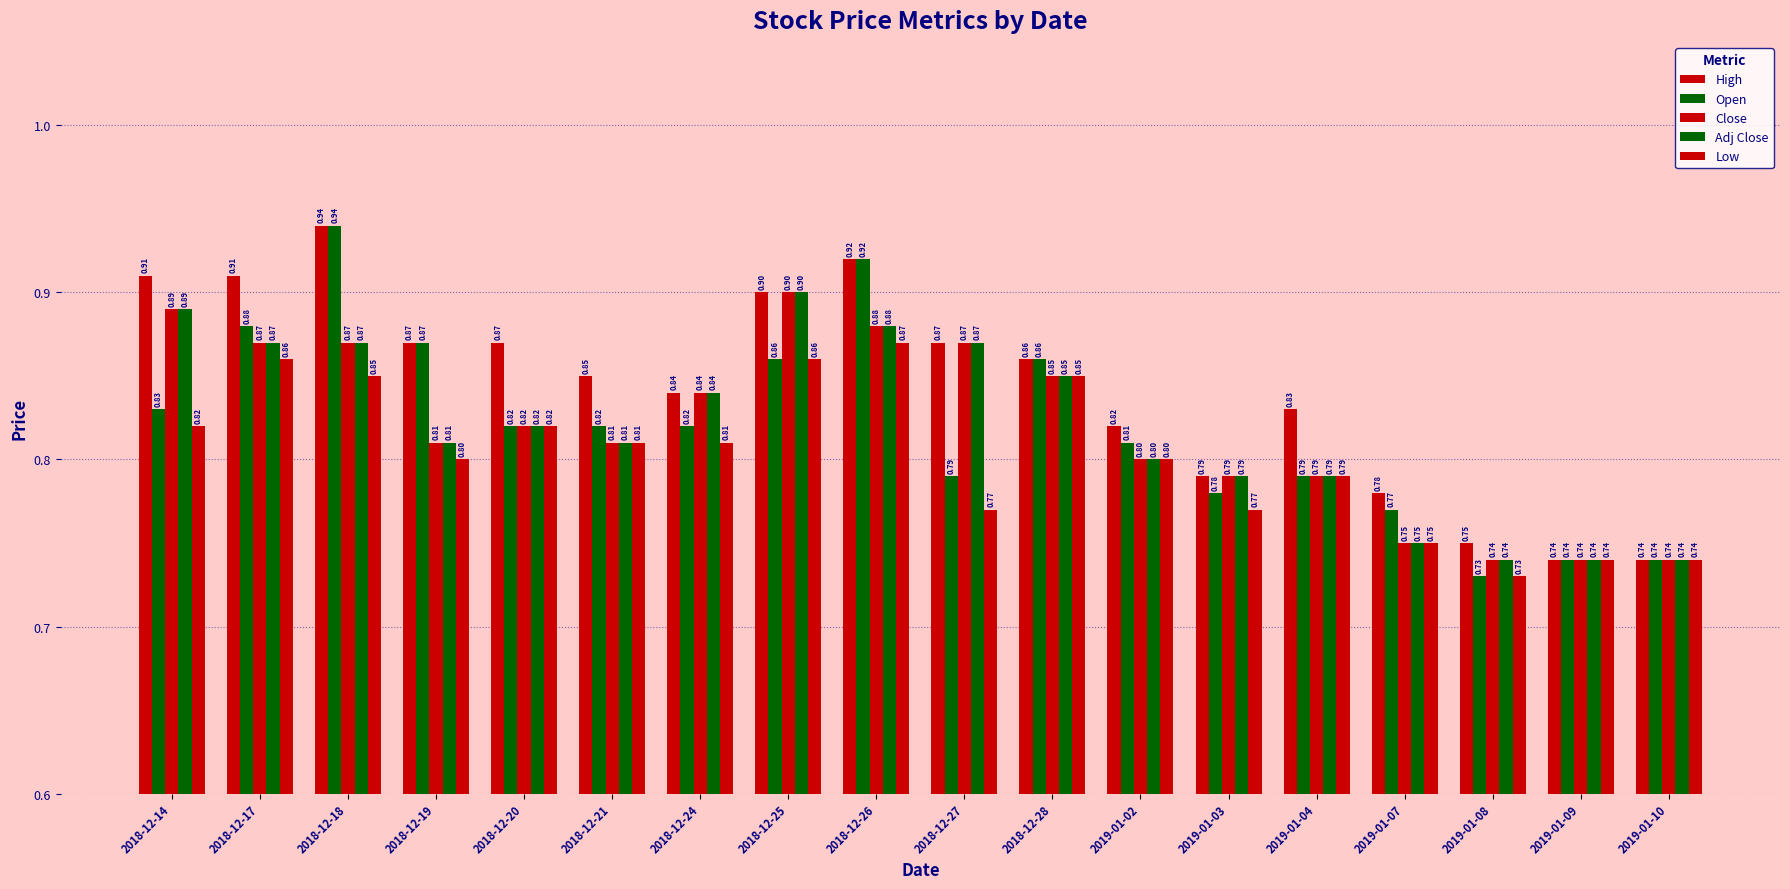

Rank the series at 2018-12-24 from lowest to highest value.

Low, Open, High, Close, Adj Close